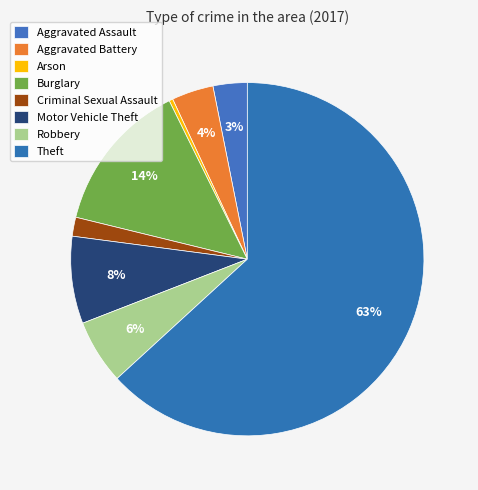

Is there any slice that represents more than half of the pie?

Yes